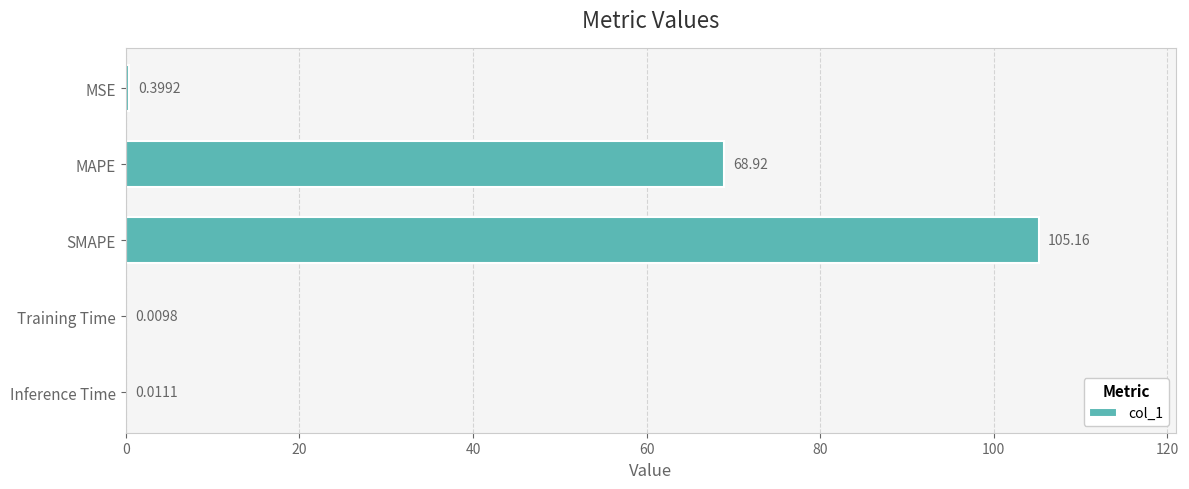

What is the maximum value shown in the chart?

105.2